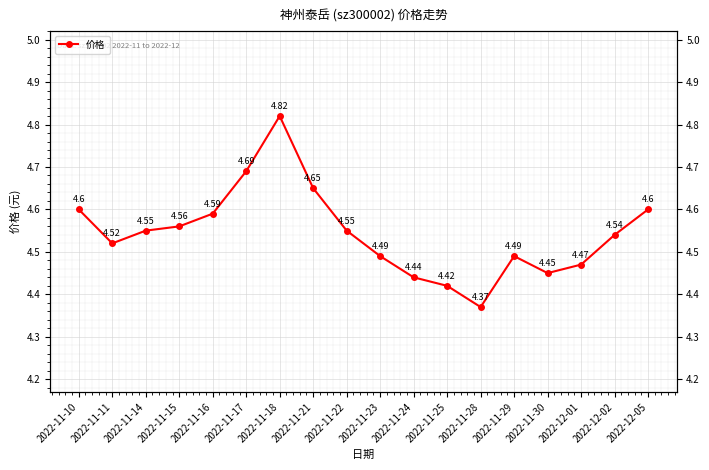

What is the minimum value shown in the chart?

4.4